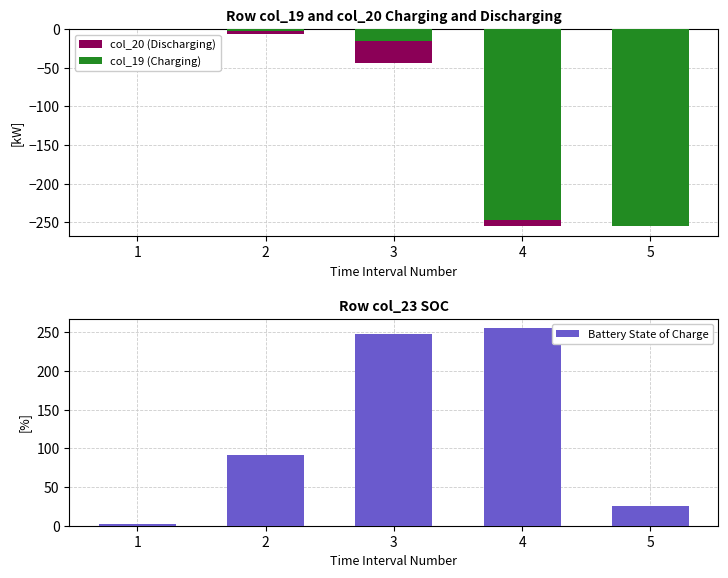

Does the chart contain any negative values?

Yes